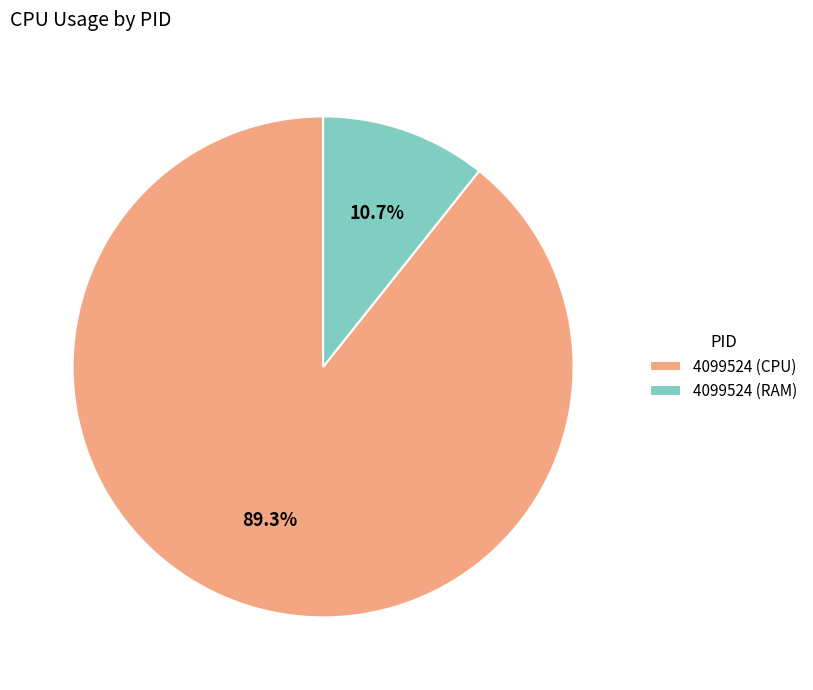

What is the total percentage of 4099524 (CPU) and 4099524 (RAM)?

100.0%